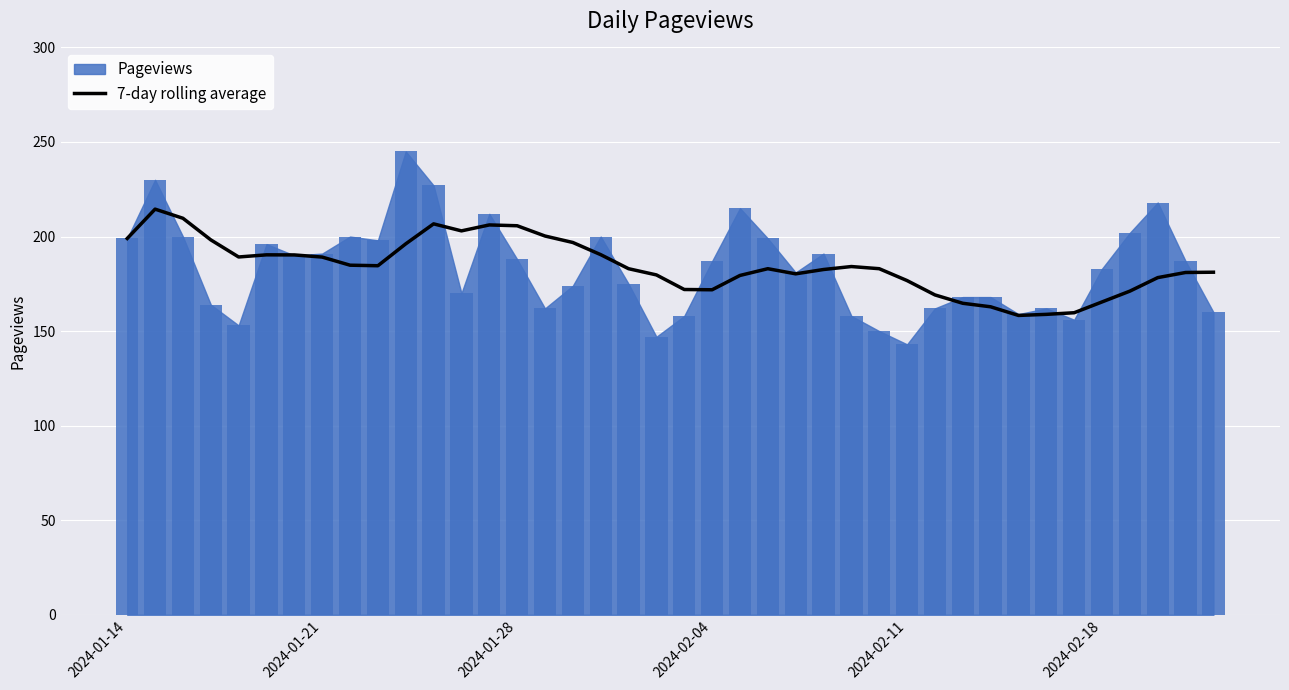

The chart shows a value of 247.8 at 34. True or false?

False